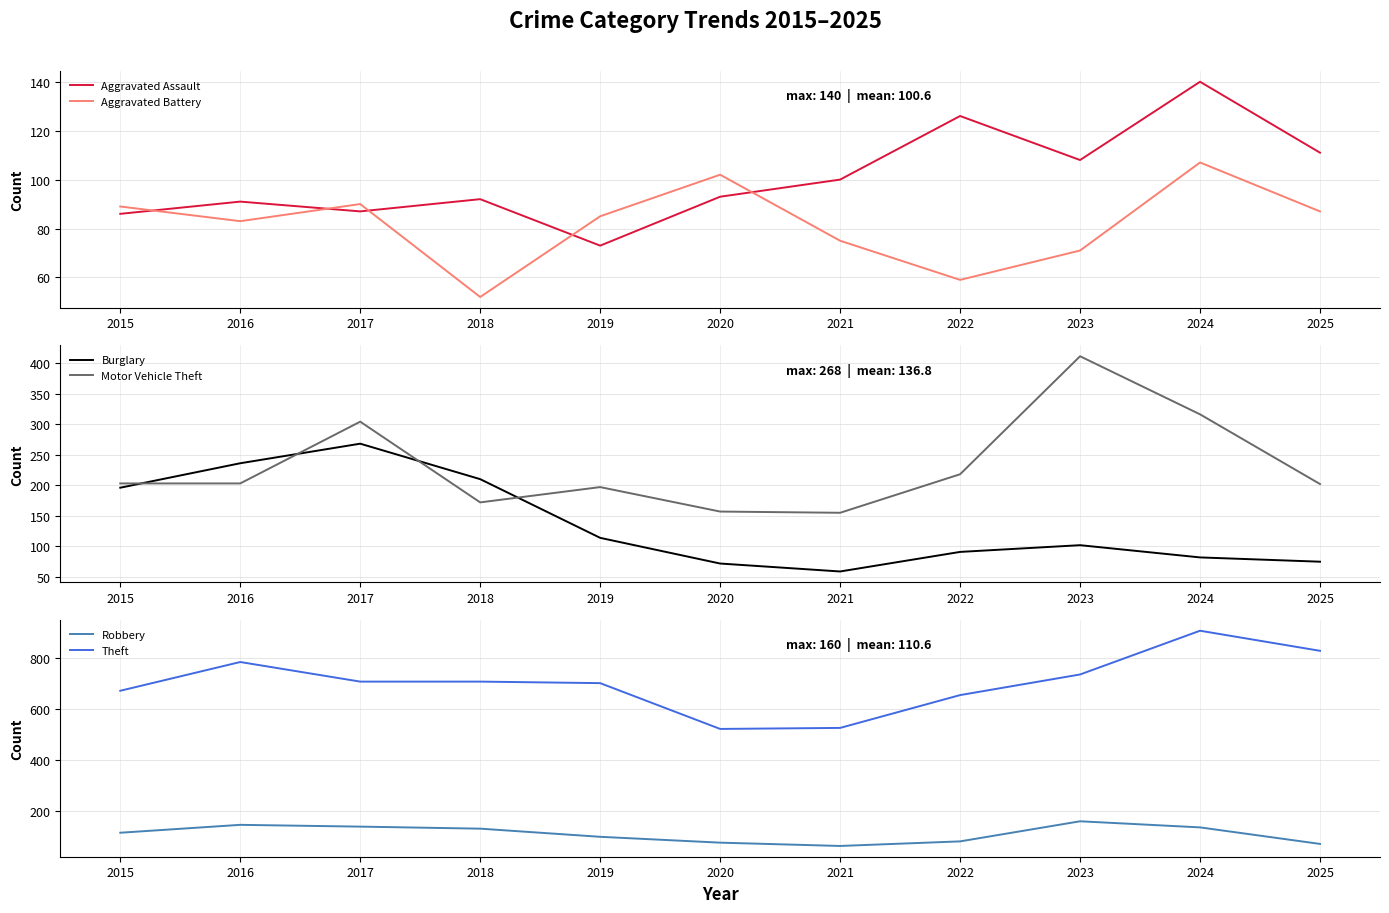

At which category is the sum across all series the highest?

2024